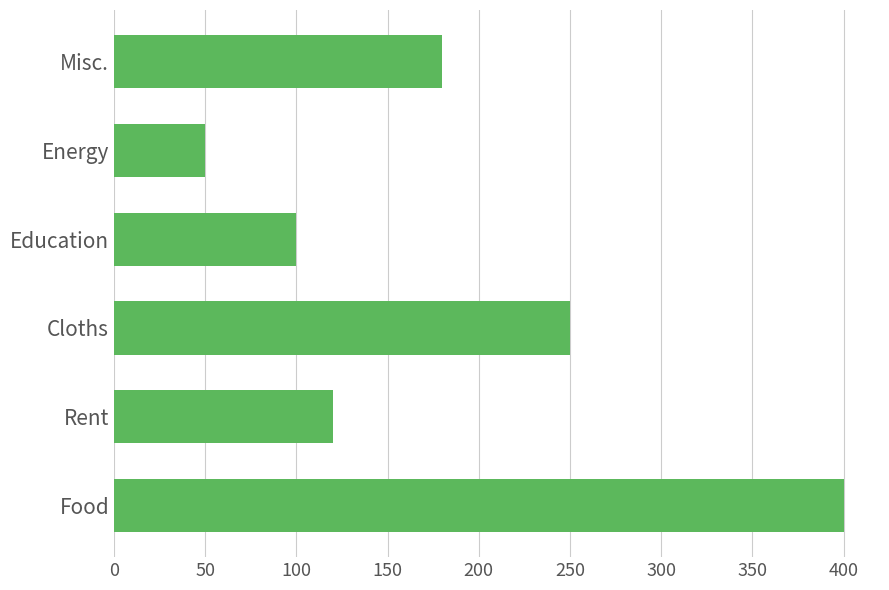

Rank the categories by value from highest to lowest.

Food, Cloths, Misc., Rent, Education, Energy